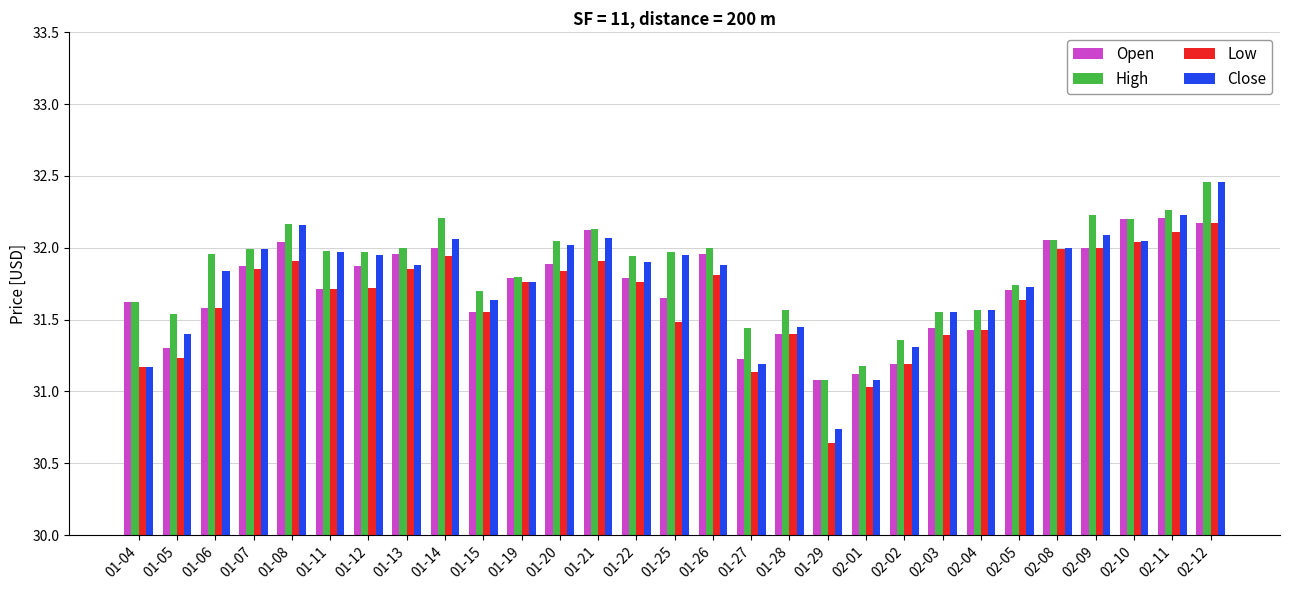

Is it true that Low equals 20.8 at 01-11?

False